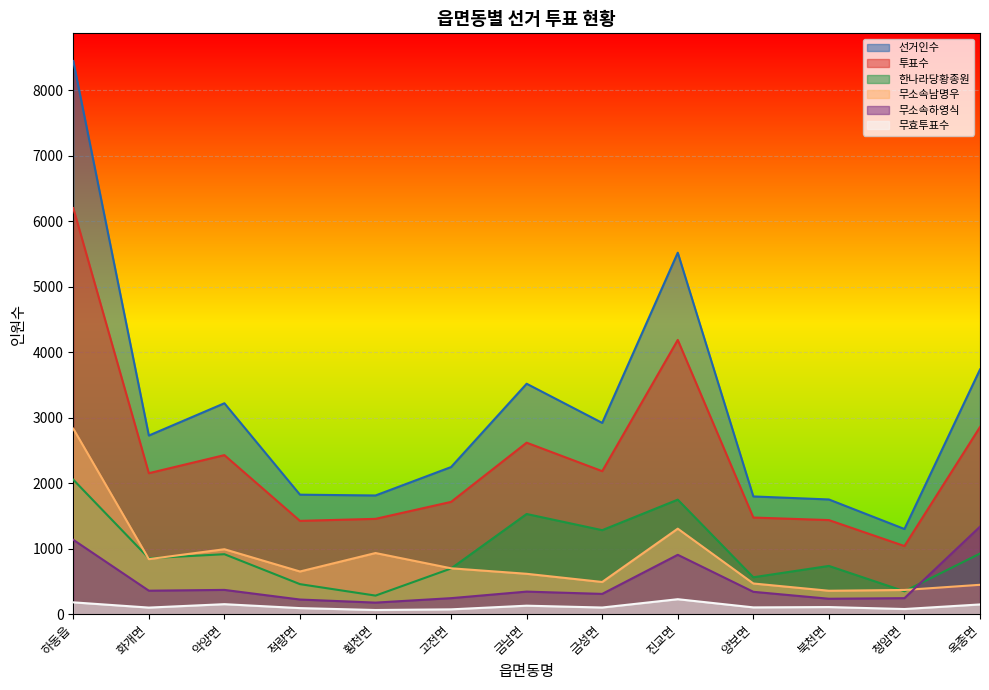

Where is 무효투표수 nearest to the value 145?

옥종면